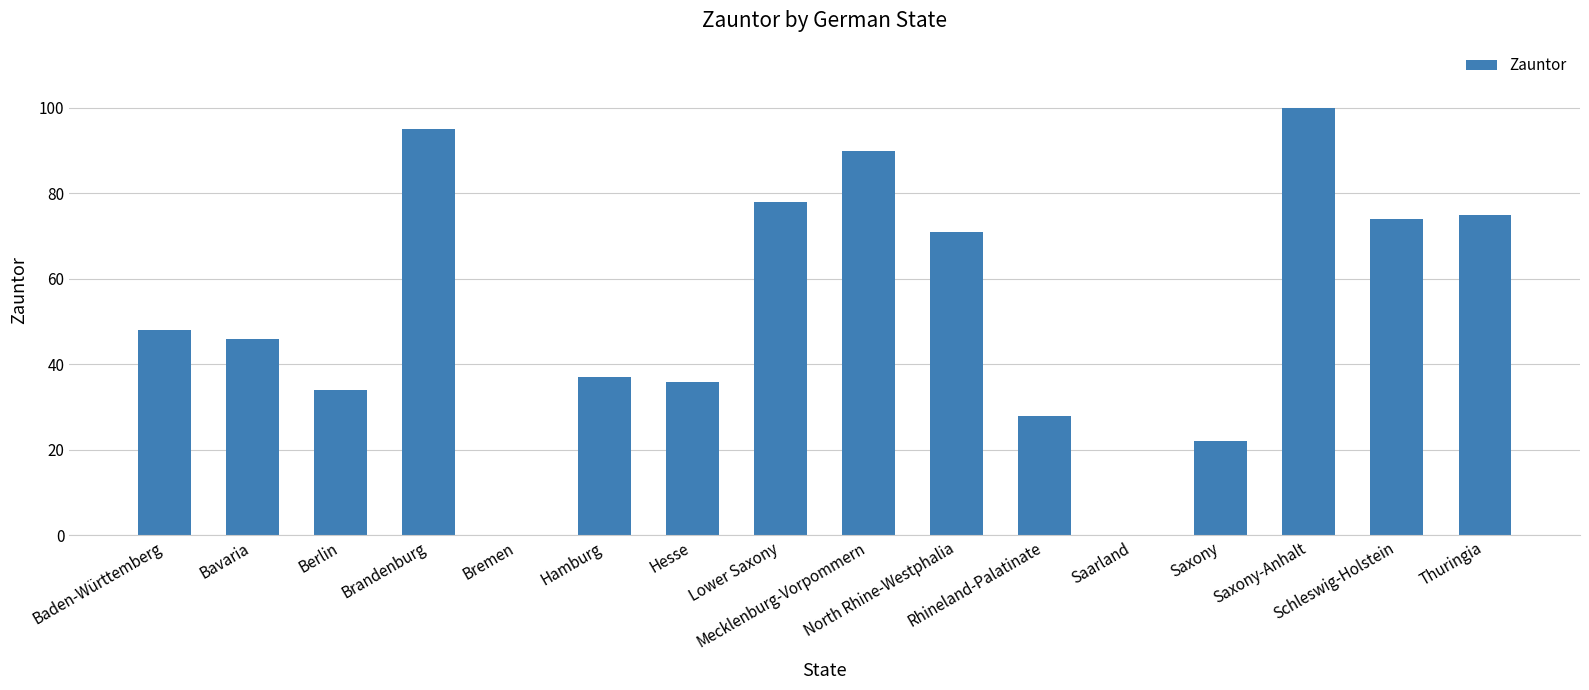

How many series are shown in this chart?

1